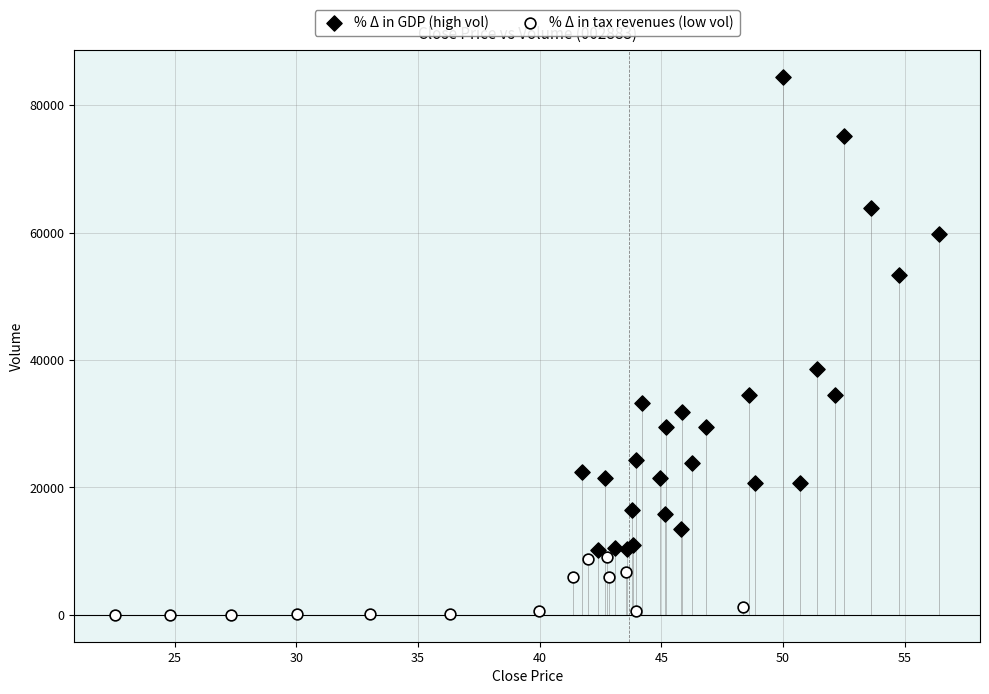

Which series reaches the minimum Y coordinate?

% Δ in tax revenues (low vol)